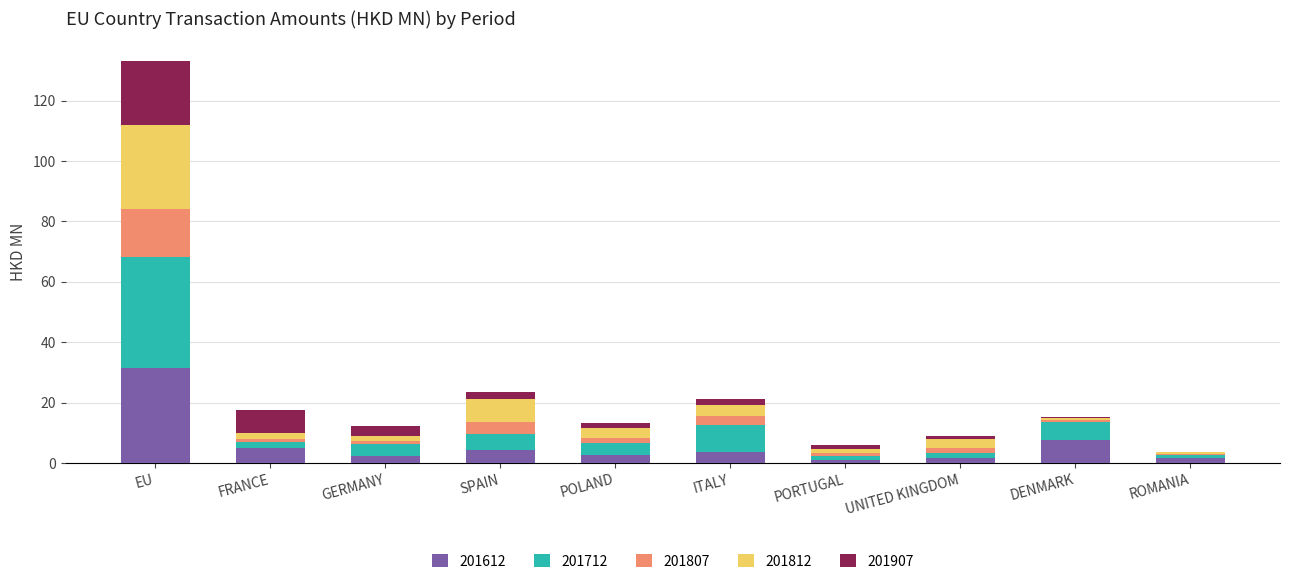

At which category is the sum across all series the highest?

EU